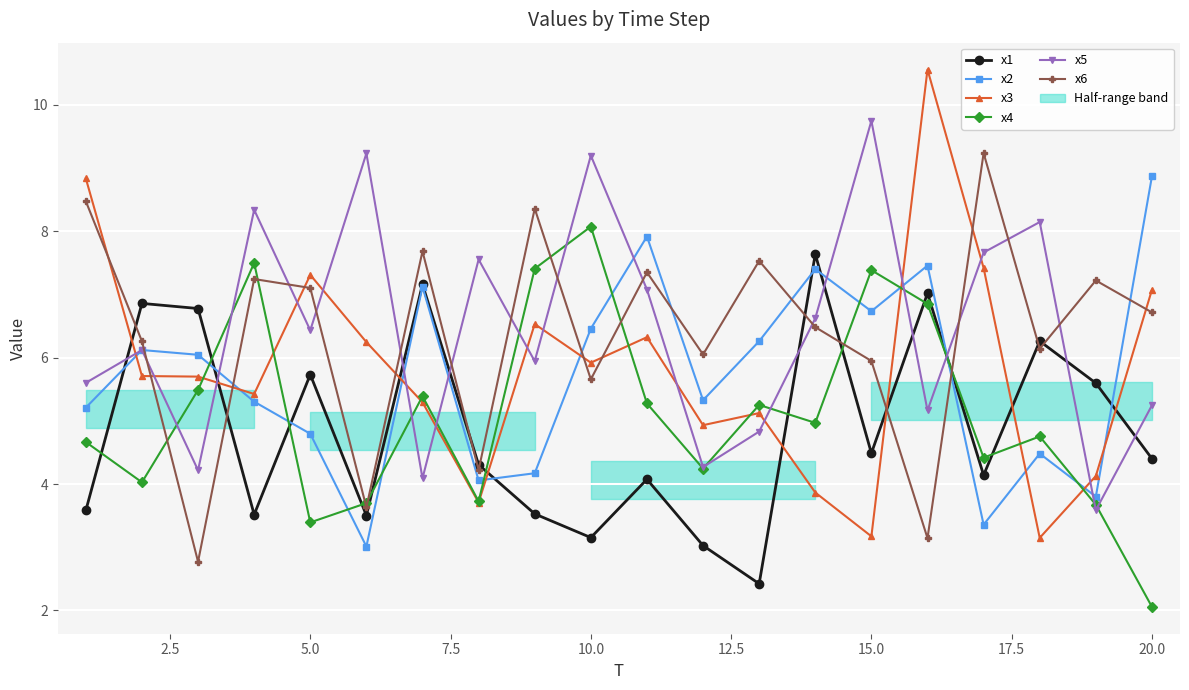

What is the highest value of the x2 series?

8.9